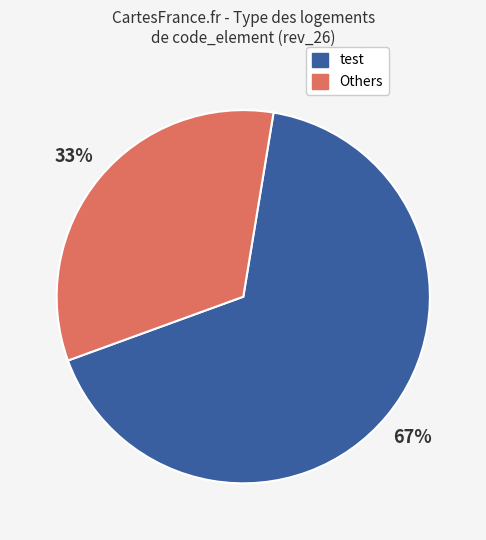

Is there a majority slice in this chart?

Yes